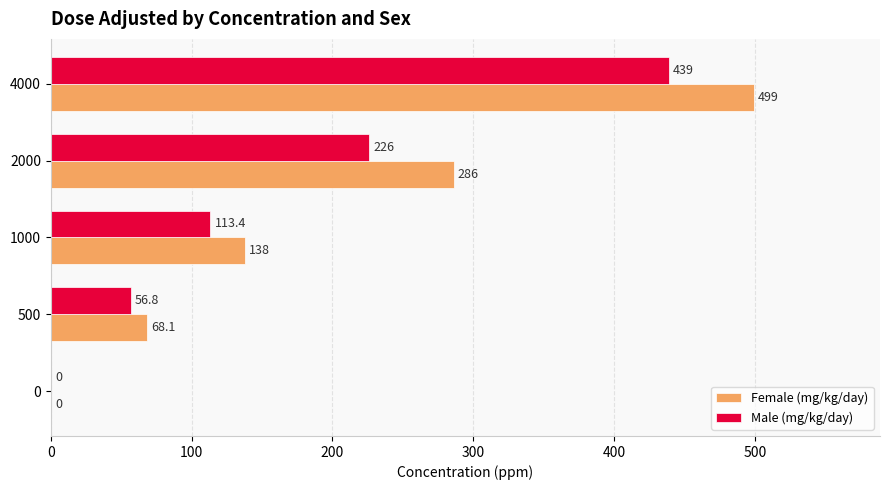

What is the sum of the Female (mg/kg/day) values at 1000 and 4000?

637.0